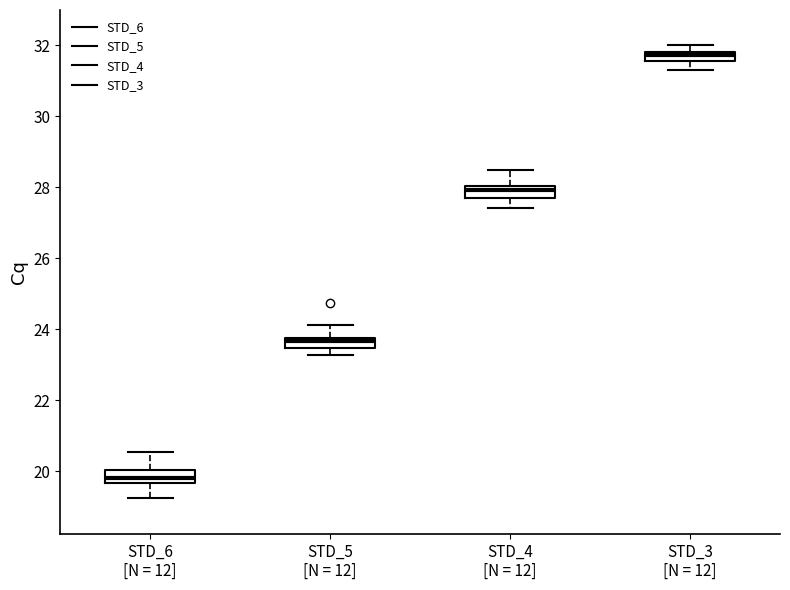

Which box's median line is the lowest?

STD_6 [N = 12]